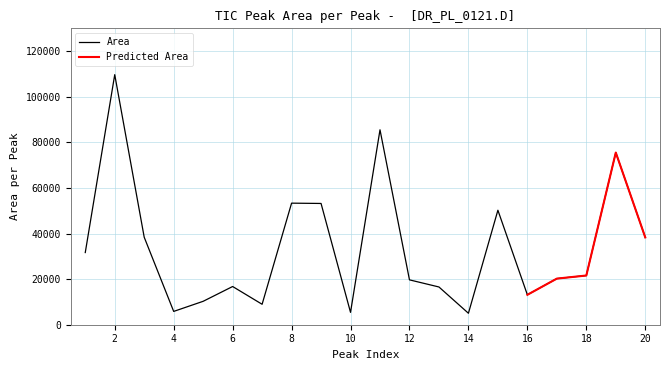

Where is the first local minimum?

4